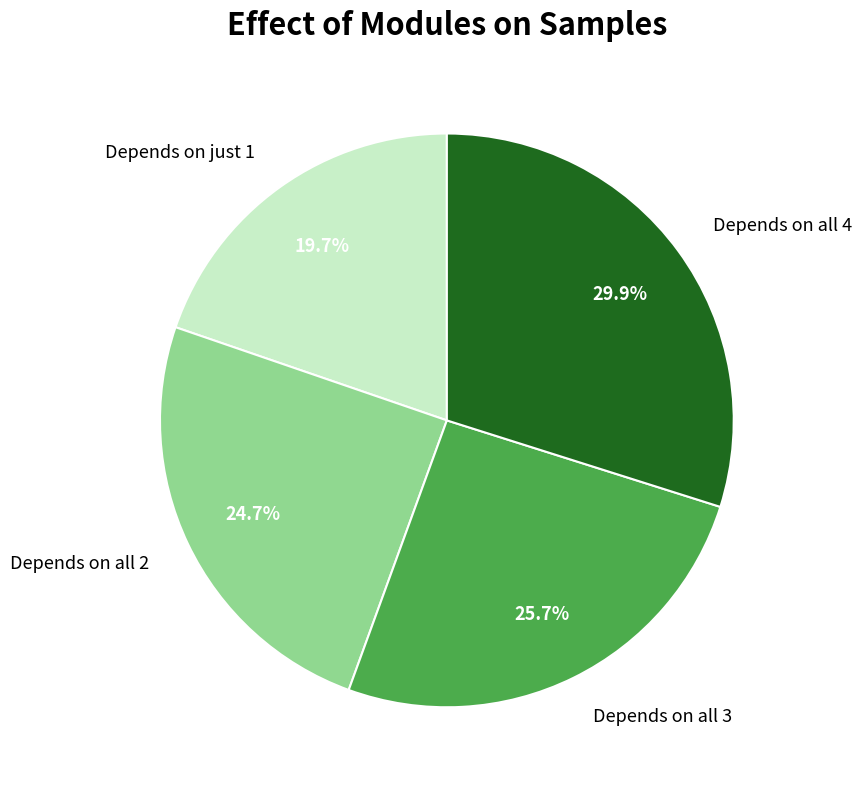

To the nearest percent, what is the difference between the largest and smallest slice percentages?

10%